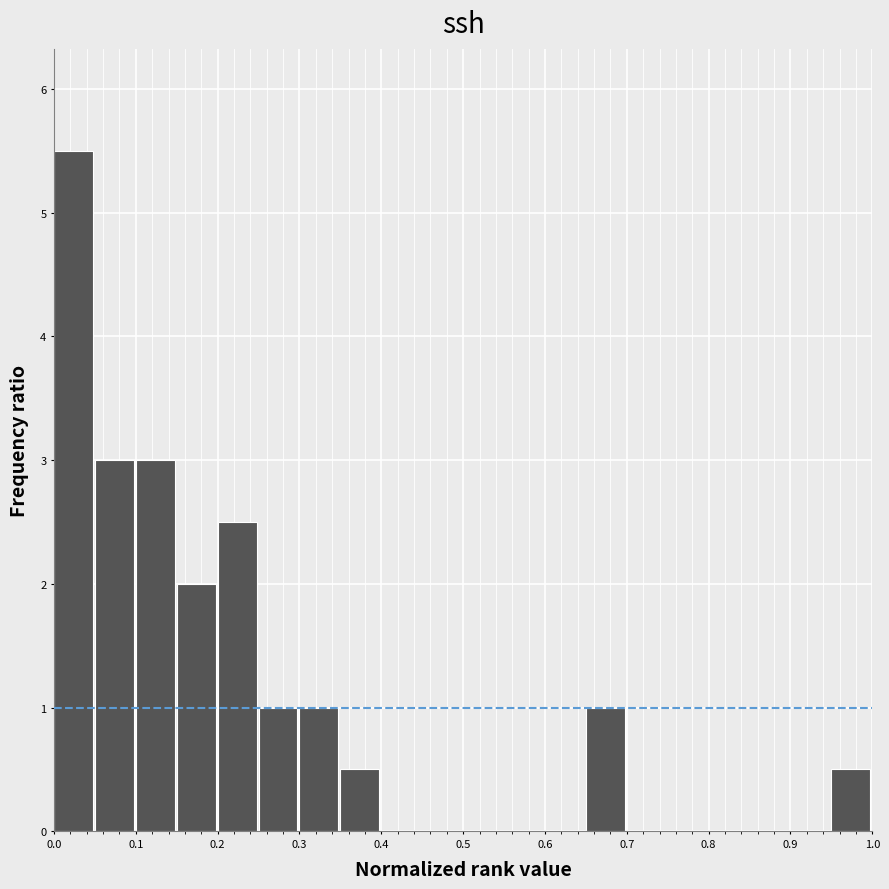

Which range on the x-axis has the tallest bar?

0.00 to 0.05